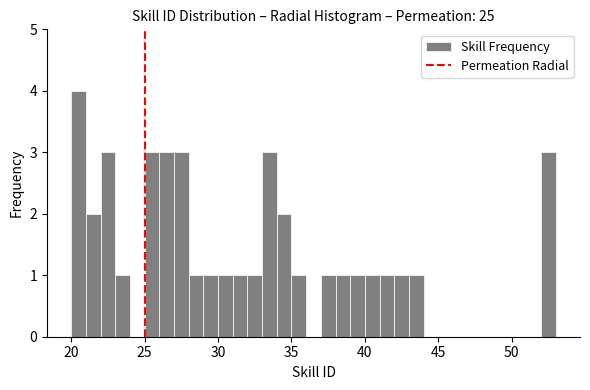

Read against the x-axis, roughly where is the centre of the tallest bar?

20.5